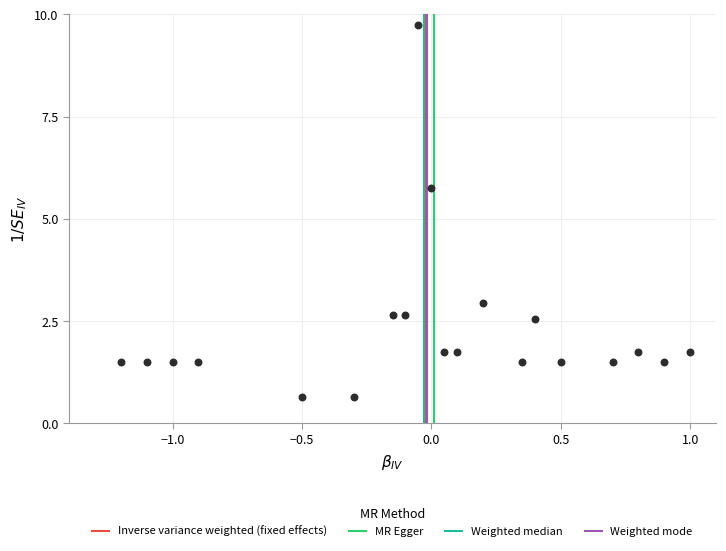

What is the range of Y values (max minus min)?

9.1